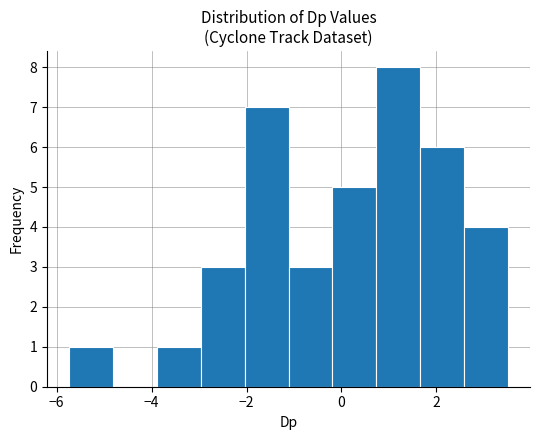

Which range on the x-axis has the tallest bar?

0.8 to 1.6